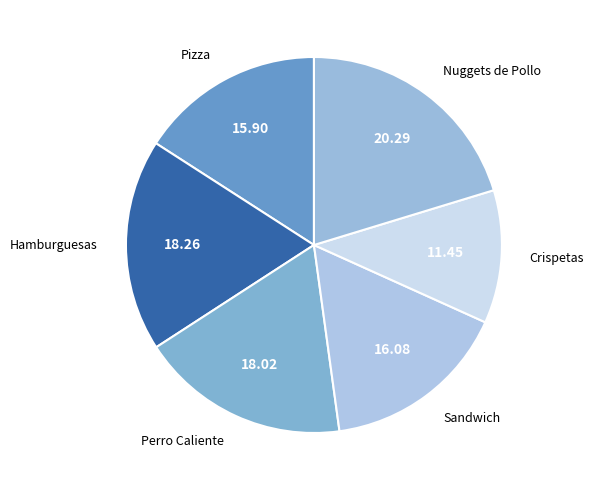

How many segments does this pie chart have?

6